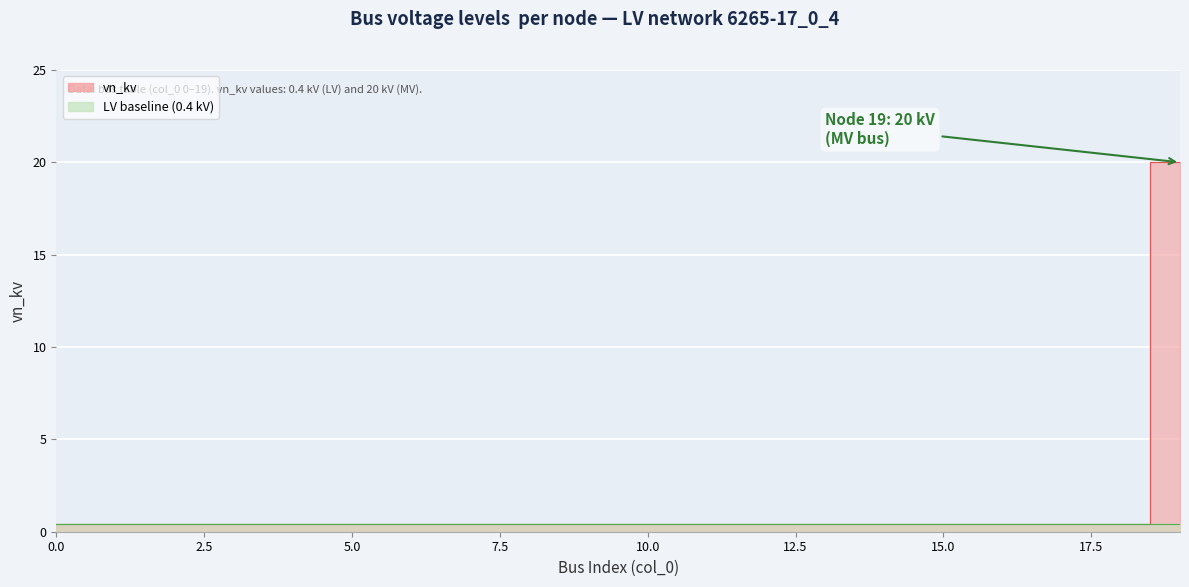

What is the value of the 9th point from the left?

0.4